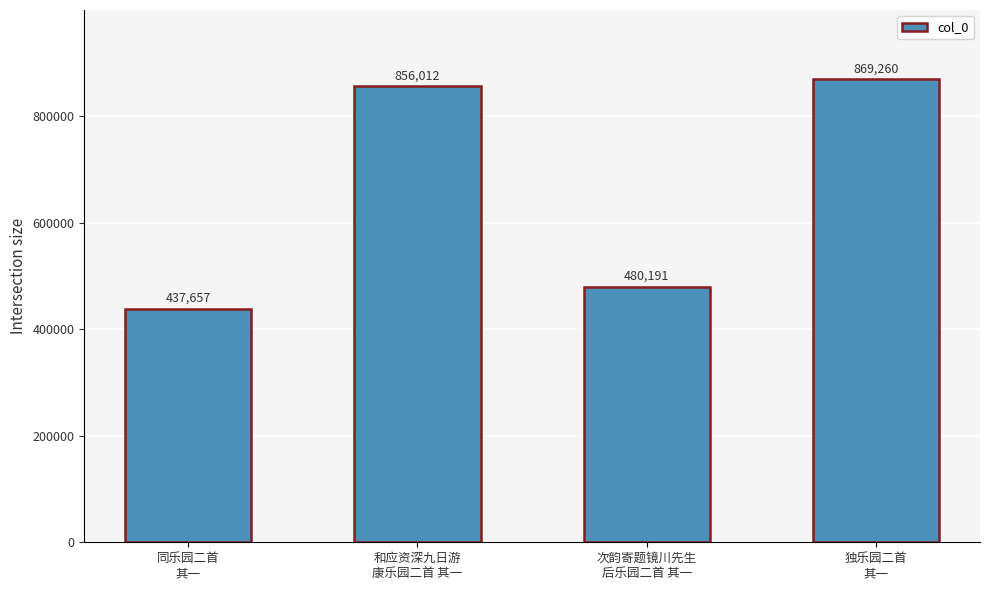

Reading right to left, extract all data points from this chart.

869260	480191	856012	437657